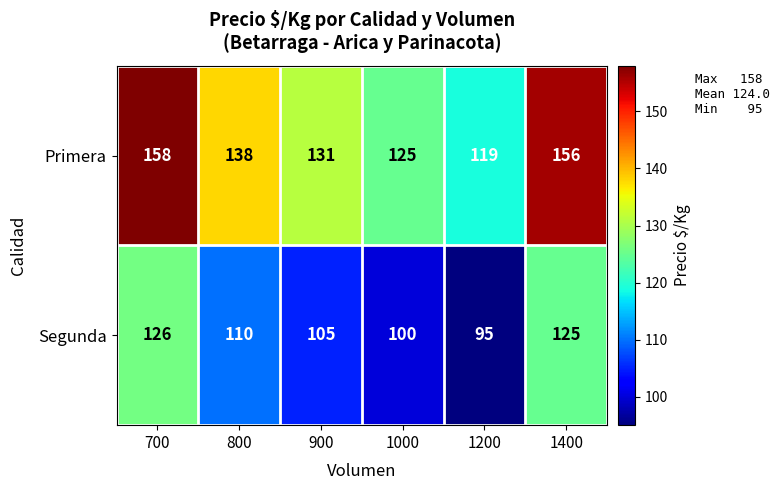

Where does the Segunda series first go above 110?

700